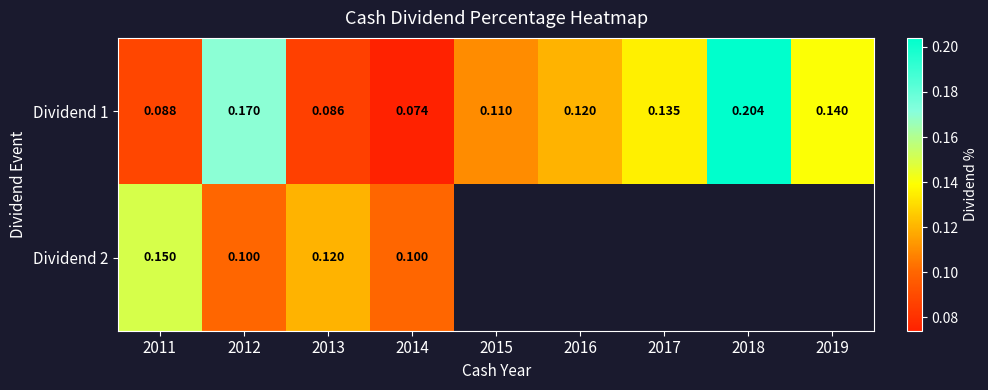

Is the value of Dividend 1 at 2017 greater than the value of Dividend 2 at 2014?

Yes